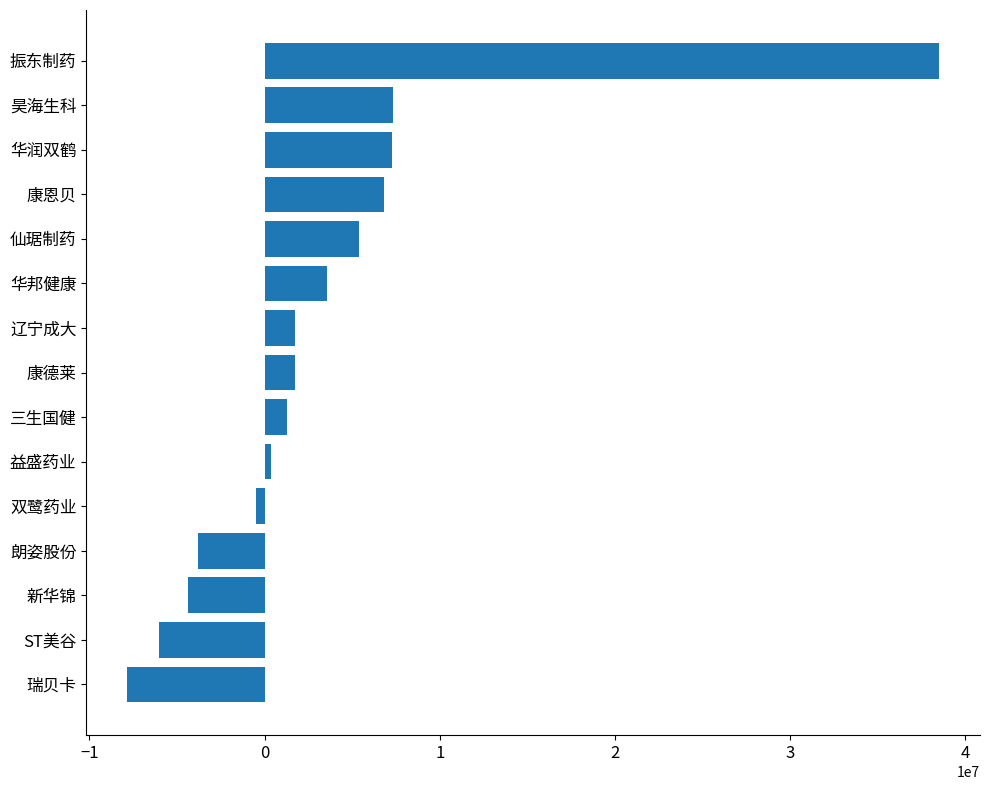

How many distinct data groups are displayed?

1